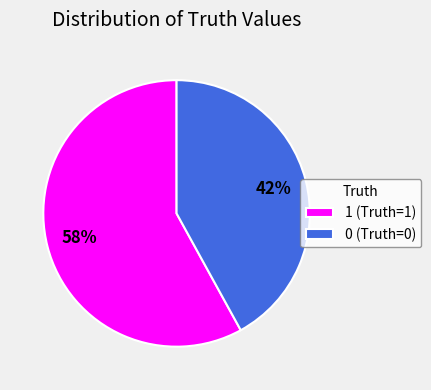

Do 0 (Truth=0) and 1 (Truth=1) together represent more than half of the pie?

Yes